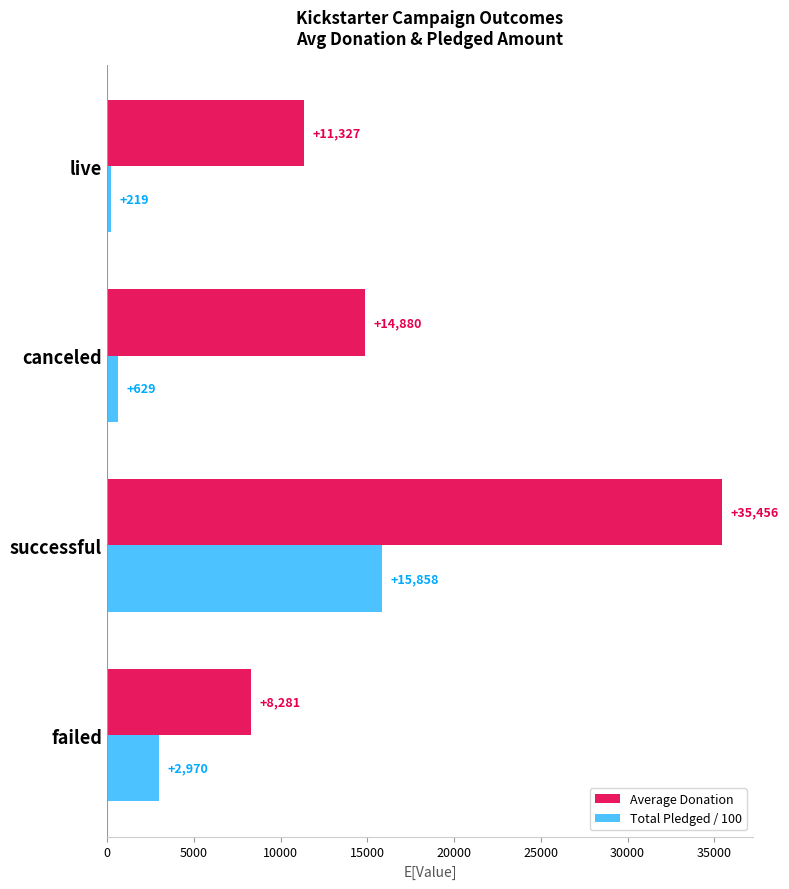

Which category has the lowest value across all series?

live